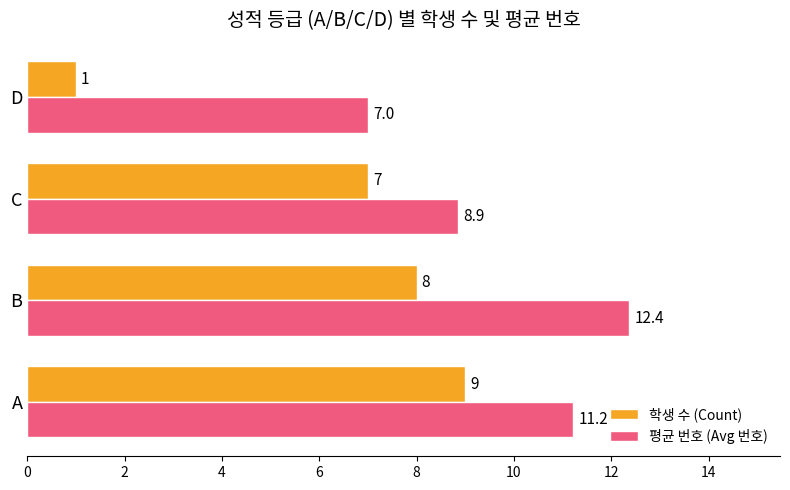

The 평균 번호 (Avg 번호) series shows 19.2 at B. True or false?

False